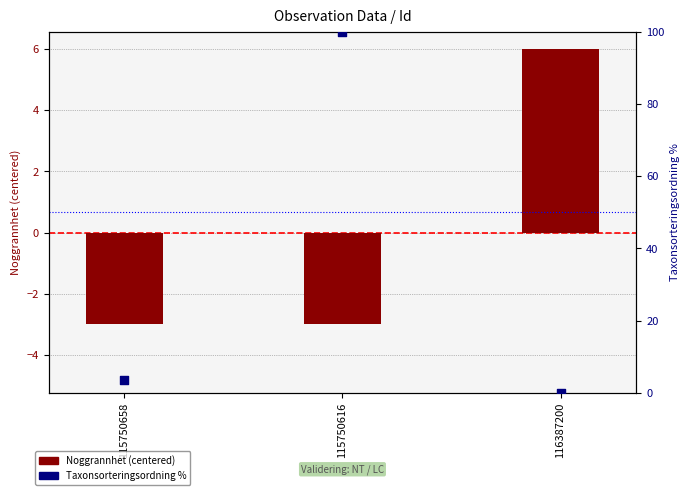

Which series reaches the minimum Y coordinate?

Noggrannhet (centered)